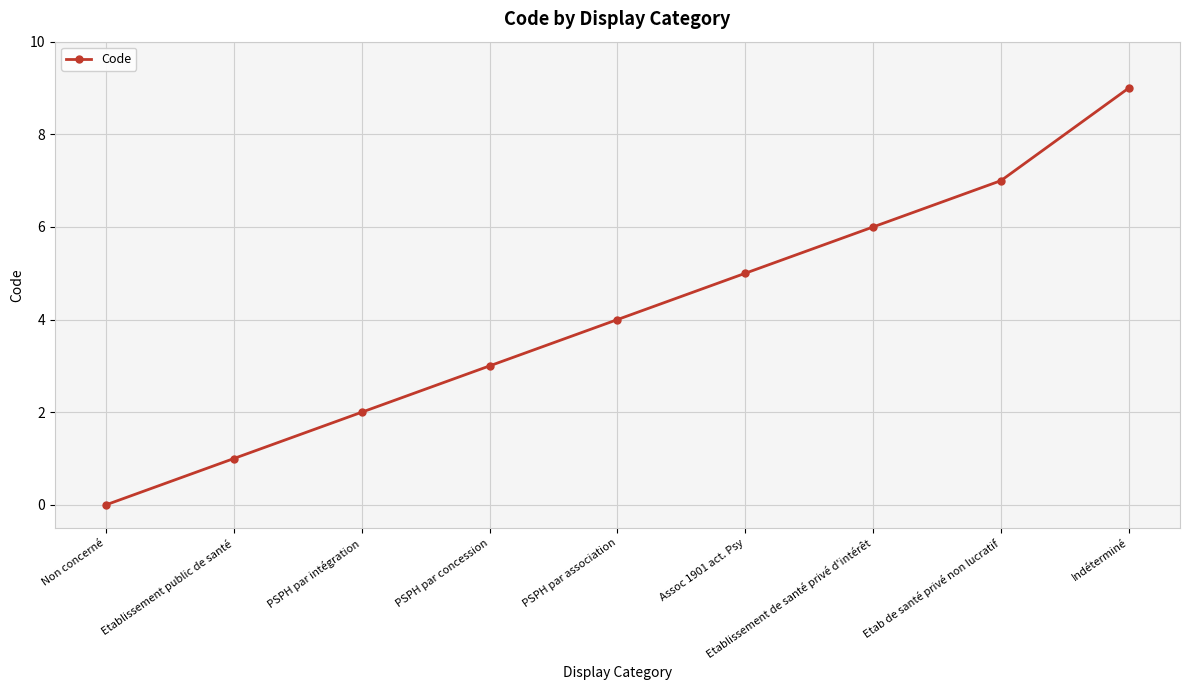

Which category has the highest value across all series?

Indéterminé